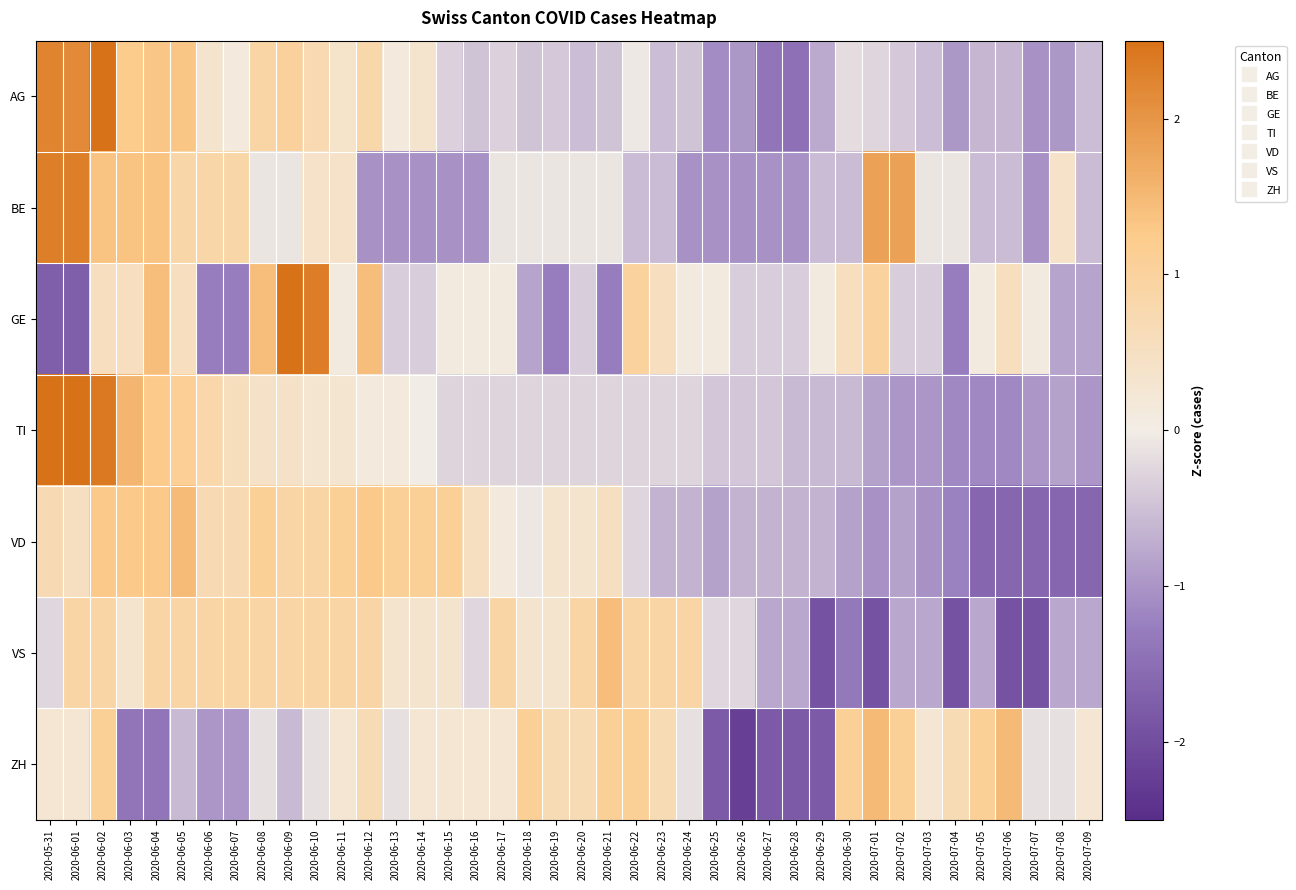

Reading left to right, transcribe all the data shown in this chart.

AG: 2020-05-31=2.2	2020-06-01=2.2	2020-06-02=2.9	2020-06-03=1.2	2020-06-04=1.3	2020-06-05=1.3	2020-06-06=0.3	2020-06-07=0.1	2020-06-08=0.9	2020-06-09=1.0	2020-06-10=0.7	2020-06-11=0.4	2020-06-12=0.8	2020-06-13=0.1	2020-06-14=0.3	2020-06-15=-0.3	2020-06-16=-0.5	2020-06-17=-0.3	2020-06-18=-0.5	2020-06-19=-0.4	2020-06-20=-0.5	2020-06-21=-0.5	2020-06-22=-0.0	2020-06-23=-0.5	2020-06-24=-0.5	2020-06-25=-1.1	2020-06-26=-1.0	2020-06-27=-1.4	2020-06-28=-1.5	2020-06-29=-0.8	2020-06-30=-0.2	2020-07-01=-0.3	2020-07-02=-0.4	2020-07-03=-0.5	2020-07-04=-1.0	2020-07-05=-0.6	2020-07-06=-0.6	2020-07-07=-1.0	2020-07-08=-1.0	2020-07-09=-0.5
BE: 2020-05-31=2.3	2020-06-01=2.3	2020-06-02=1.4	2020-06-03=1.4	2020-06-04=1.4	2020-06-05=0.9	2020-06-06=0.9	2020-06-07=0.9	2020-06-08=-0.1	2020-06-09=-0.1	2020-06-10=0.4	2020-06-11=0.4	2020-06-12=-1.0	2020-06-13=-1.0	2020-06-14=-1.0	2020-06-15=-1.0	2020-06-16=-1.0	2020-06-17=-0.1	2020-06-18=-0.1	2020-06-19=-0.1	2020-06-20=-0.1	2020-06-21=-0.1	2020-06-22=-0.6	2020-06-23=-0.6	2020-06-24=-1.0	2020-06-25=-1.0	2020-06-26=-1.0	2020-06-27=-1.0	2020-06-28=-1.0	2020-06-29=-0.6	2020-06-30=-0.6	2020-07-01=1.8	2020-07-02=1.8	2020-07-03=-0.1	2020-07-04=-0.1	2020-07-05=-0.6	2020-07-06=-0.6	2020-07-07=-1.0	2020-07-08=0.4	2020-07-09=-0.6
GE: 2020-05-31=-1.7	2020-06-01=-1.7	2020-06-02=0.5	2020-06-03=0.5	2020-06-04=1.4	2020-06-05=0.5	2020-06-06=-1.3	2020-06-07=-1.3	2020-06-08=1.4	2020-06-09=2.8	2020-06-10=2.3	2020-06-11=0.1	2020-06-12=1.4	2020-06-13=-0.4	2020-06-14=-0.4	2020-06-15=0.1	2020-06-16=0.1	2020-06-17=0.1	2020-06-18=-0.8	2020-06-19=-1.3	2020-06-20=-0.4	2020-06-21=-1.3	2020-06-22=1.0	2020-06-23=0.5	2020-06-24=0.1	2020-06-25=0.1	2020-06-26=-0.4	2020-06-27=-0.4	2020-06-28=-0.4	2020-06-29=0.1	2020-06-30=0.5	2020-07-01=1.0	2020-07-02=-0.4	2020-07-03=-0.4	2020-07-04=-1.3	2020-07-05=0.1	2020-07-06=0.5	2020-07-07=0.1	2020-07-08=-0.8	2020-07-09=-0.8
TI: 2020-05-31=3.0	2020-06-01=2.7	2020-06-02=2.4	2020-06-03=1.5	2020-06-04=1.3	2020-06-05=1.1	2020-06-06=0.8	2020-06-07=0.6	2020-06-08=0.4	2020-06-09=0.4	2020-06-10=0.3	2020-06-11=0.3	2020-06-12=0.1	2020-06-13=0.1	2020-06-14=-0.0	2020-06-15=-0.3	2020-06-16=-0.3	2020-06-17=-0.3	2020-06-18=-0.3	2020-06-19=-0.3	2020-06-20=-0.3	2020-06-21=-0.3	2020-06-22=-0.3	2020-06-23=-0.3	2020-06-24=-0.3	2020-06-25=-0.4	2020-06-26=-0.4	2020-06-27=-0.4	2020-06-28=-0.6	2020-06-29=-0.6	2020-06-30=-0.6	2020-07-01=-0.9	2020-07-02=-1.0	2020-07-03=-1.0	2020-07-04=-1.1	2020-07-05=-1.1	2020-07-06=-1.1	2020-07-07=-1.0	2020-07-08=-0.9	2020-07-09=-1.0
VD: 2020-05-31=0.7	2020-06-01=0.5	2020-06-02=1.3	2020-06-03=1.3	2020-06-04=1.3	2020-06-05=1.5	2020-06-06=0.7	2020-06-07=0.7	2020-06-08=1.1	2020-06-09=0.9	2020-06-10=0.9	2020-06-11=1.1	2020-06-12=1.3	2020-06-13=1.1	2020-06-14=1.1	2020-06-15=1.1	2020-06-16=0.5	2020-06-17=0.1	2020-06-18=-0.1	2020-06-19=0.3	2020-06-20=0.3	2020-06-21=0.5	2020-06-22=-0.3	2020-06-23=-0.7	2020-06-24=-0.7	2020-06-25=-0.8	2020-06-26=-0.7	2020-06-27=-0.7	2020-06-28=-0.7	2020-06-29=-0.7	2020-06-30=-0.8	2020-07-01=-1.0	2020-07-02=-0.8	2020-07-03=-1.0	2020-07-04=-1.2	2020-07-05=-1.6	2020-07-06=-1.6	2020-07-07=-1.6	2020-07-08=-1.6	2020-07-09=-1.6
VS: 2020-05-31=-0.2	2020-06-01=0.9	2020-06-02=0.9	2020-06-03=0.3	2020-06-04=0.9	2020-06-05=0.9	2020-06-06=0.9	2020-06-07=0.9	2020-06-08=0.9	2020-06-09=0.9	2020-06-10=0.9	2020-06-11=0.9	2020-06-12=0.9	2020-06-13=0.3	2020-06-14=0.3	2020-06-15=0.3	2020-06-16=-0.2	2020-06-17=0.9	2020-06-18=0.3	2020-06-19=0.3	2020-06-20=0.9	2020-06-21=1.4	2020-06-22=0.9	2020-06-23=0.9	2020-06-24=0.9	2020-06-25=-0.2	2020-06-26=-0.2	2020-06-27=-0.8	2020-06-28=-0.8	2020-06-29=-1.9	2020-06-30=-1.4	2020-07-01=-1.9	2020-07-02=-0.8	2020-07-03=-0.8	2020-07-04=-1.9	2020-07-05=-0.8	2020-07-06=-1.9	2020-07-07=-1.9	2020-07-08=-0.8	2020-07-09=-0.8
ZH: 2020-05-31=0.3	2020-06-01=0.3	2020-06-02=1.1	2020-06-03=-1.4	2020-06-04=-1.4	2020-06-05=-0.6	2020-06-06=-1.0	2020-06-07=-1.0	2020-06-08=-0.2	2020-06-09=-0.6	2020-06-10=-0.2	2020-06-11=0.3	2020-06-12=0.7	2020-06-13=-0.2	2020-06-14=0.3	2020-06-15=0.3	2020-06-16=0.3	2020-06-17=0.3	2020-06-18=1.1	2020-06-19=0.7	2020-06-20=0.7	2020-06-21=1.1	2020-06-22=1.1	2020-06-23=0.7	2020-06-24=-0.2	2020-06-25=-1.8	2020-06-26=-2.2	2020-06-27=-1.8	2020-06-28=-1.8	2020-06-29=-1.8	2020-06-30=1.1	2020-07-01=1.5	2020-07-02=1.1	2020-07-03=0.3	2020-07-04=0.7	2020-07-05=1.1	2020-07-06=1.5	2020-07-07=-0.2	2020-07-08=-0.2	2020-07-09=0.3